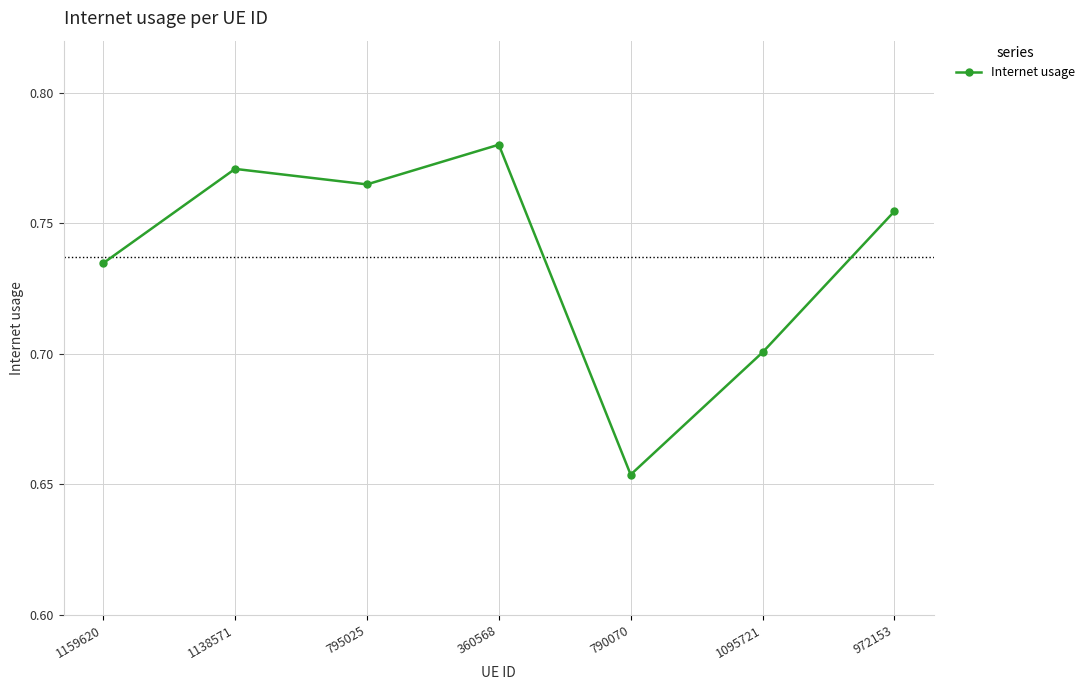

How many points are higher than both their immediate neighbors (excluding endpoints)?

2